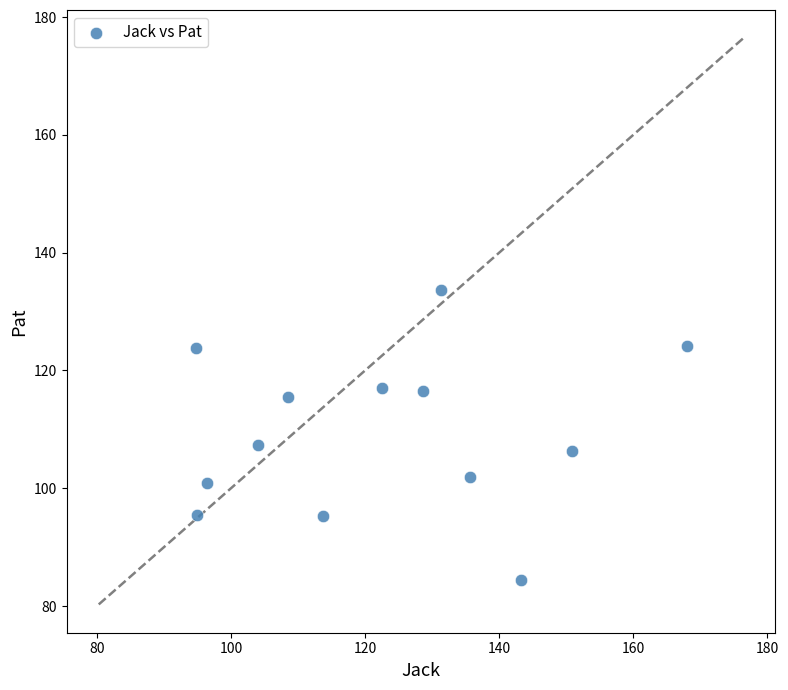

What is the range of X values (max minus min)?

73.2